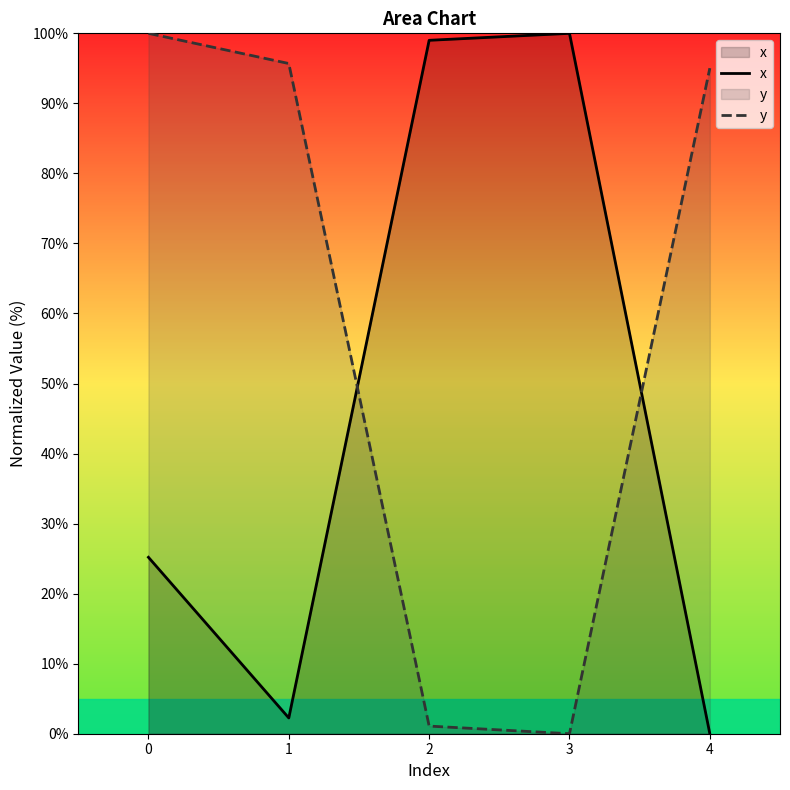

Where do y and x first cross each other?

1 and 2